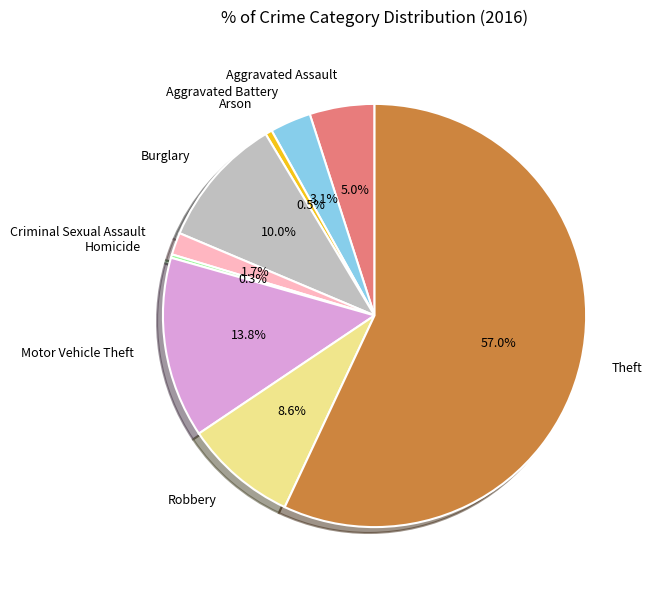

What percentage do Theft and Burglary together represent?

67.0%